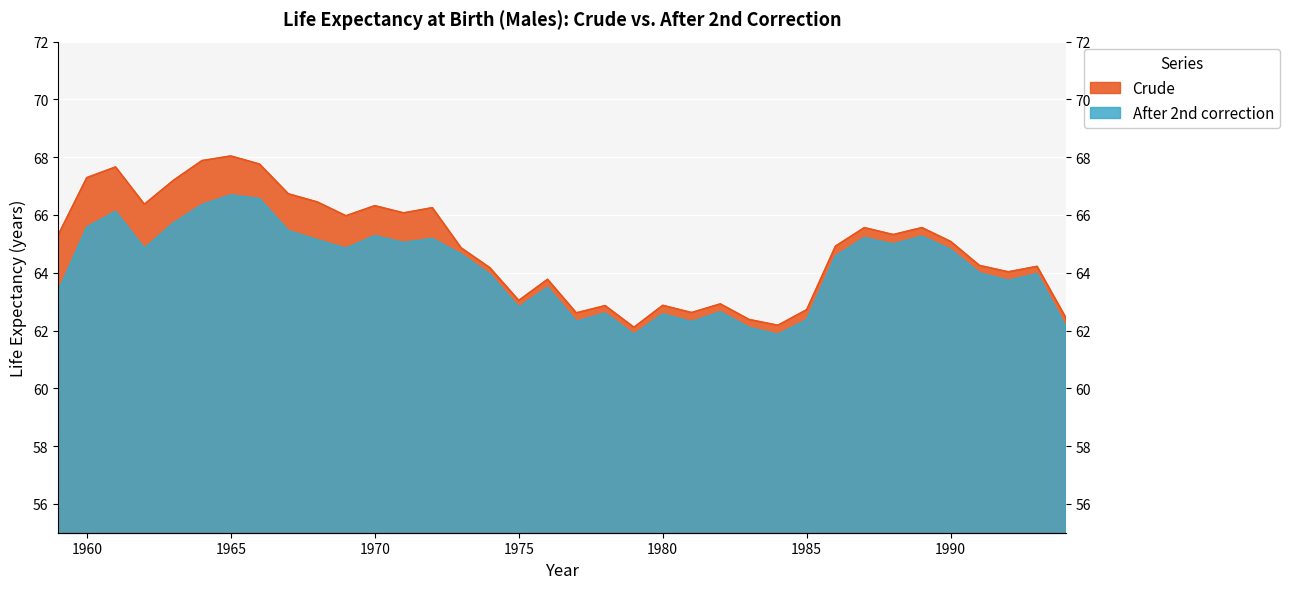

List the series in order of their peak value, lowest first.

After 2nd correction, Crude